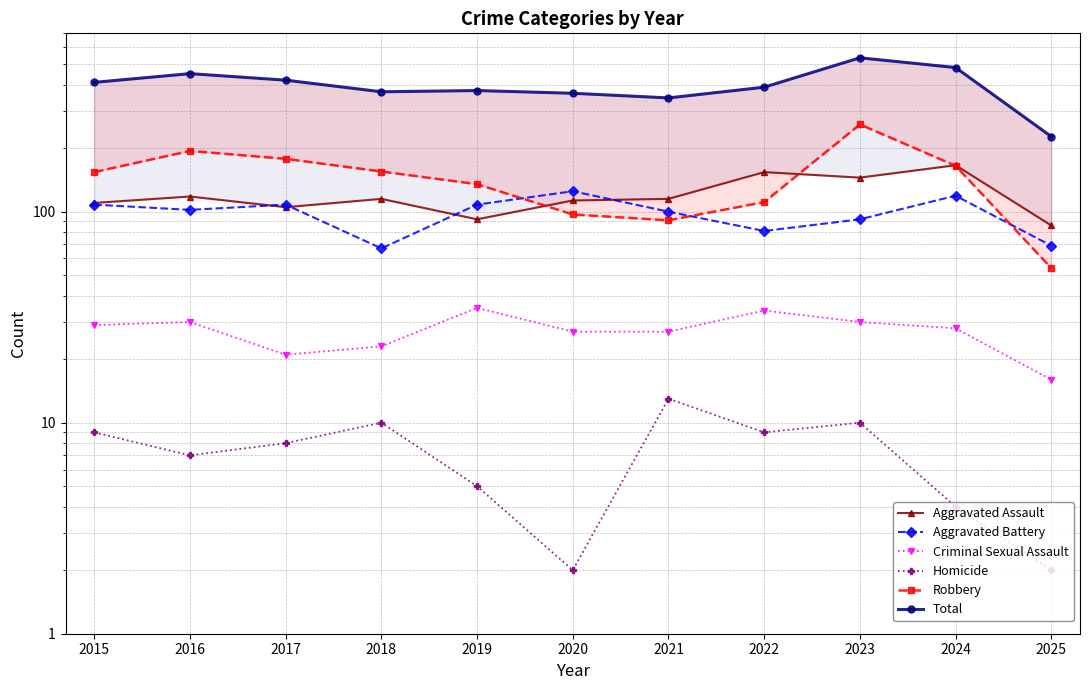

Is this an area chart (filled region under the line)?

No